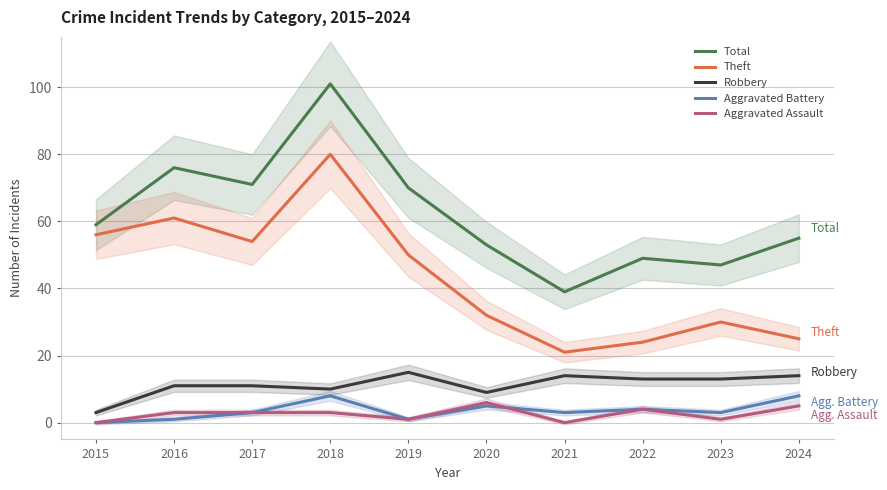

What is the difference between the maximum and minimum values in the Aggravated Battery series?

8